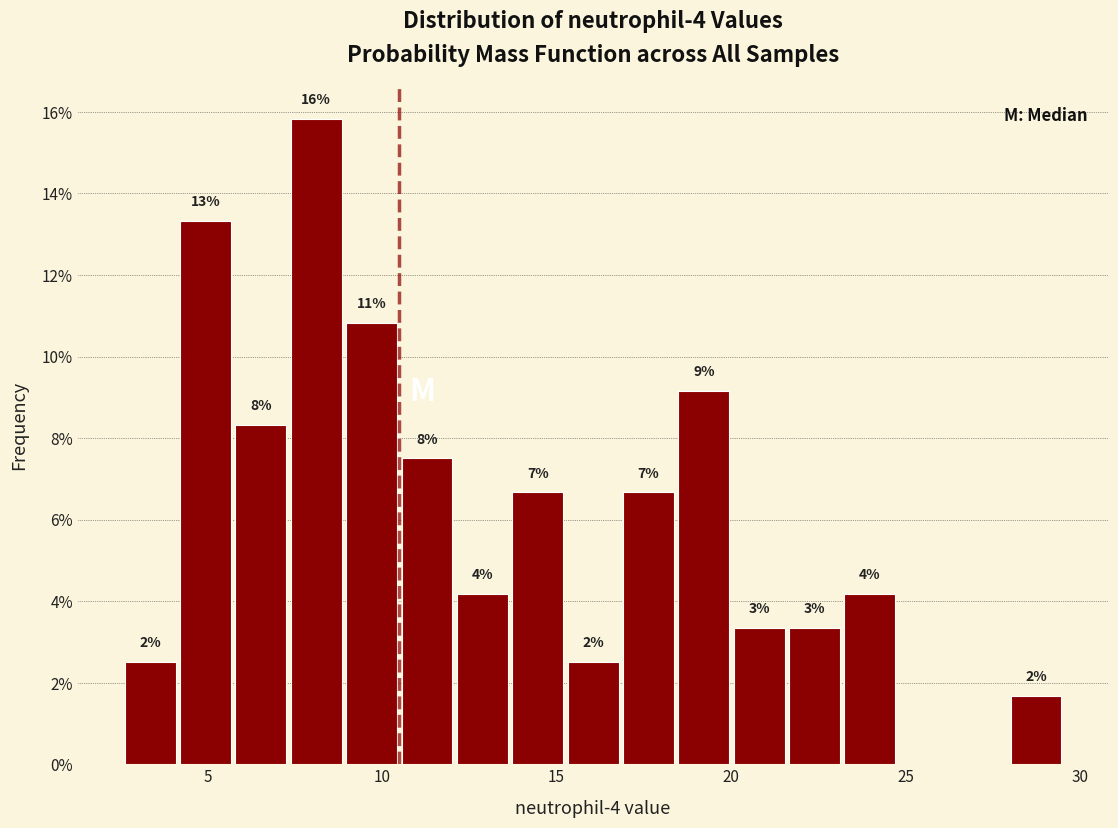

Read against the x-axis, roughly where is the centre of the tallest bar?

8.0